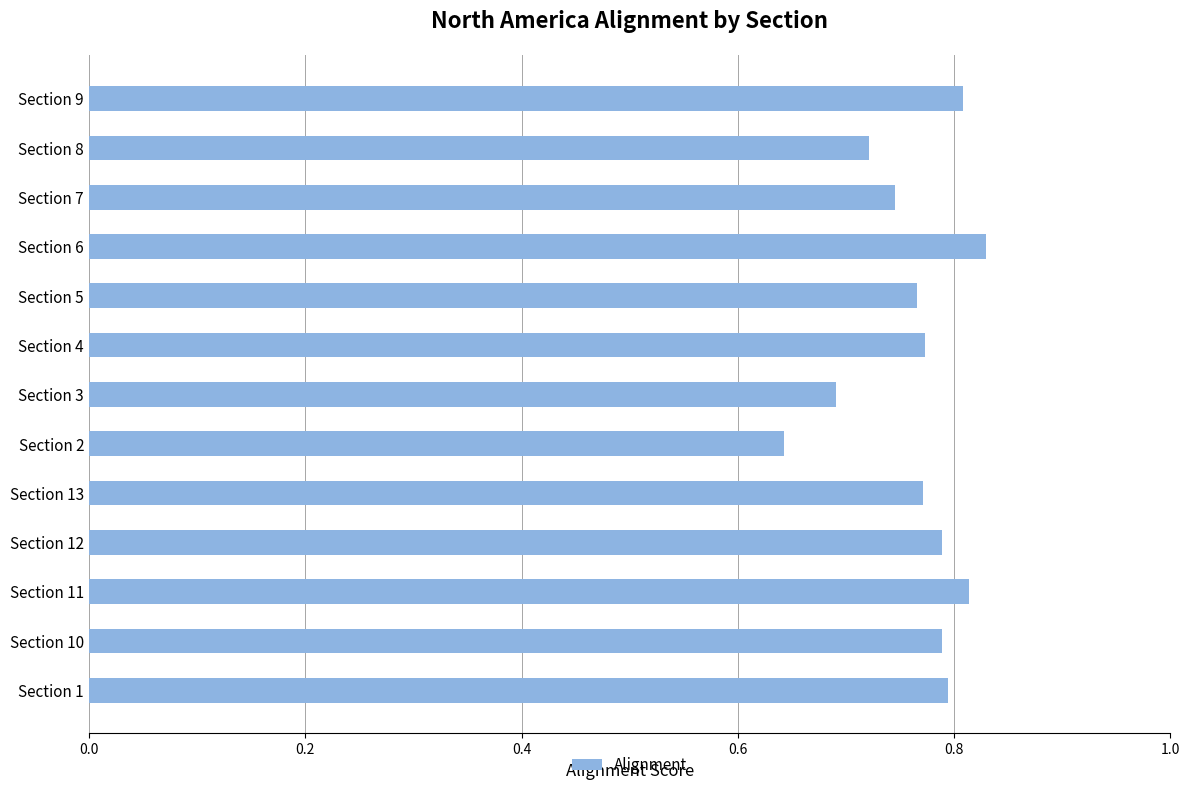

Where is the data nearest to the value 0?

Section 2